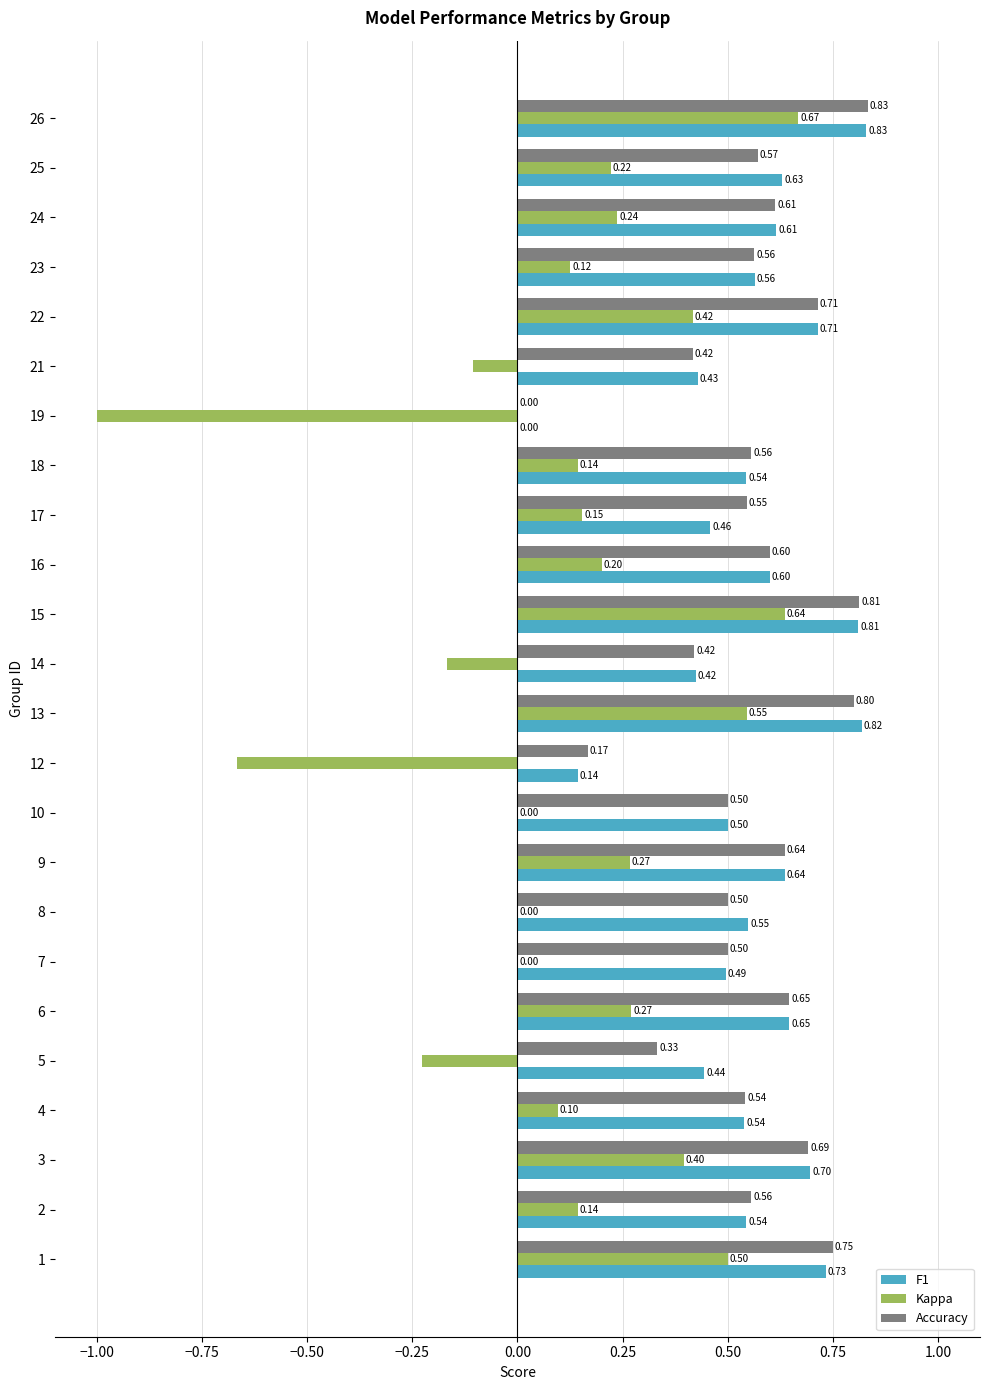

What is the sum of all Kappa values?

2.9